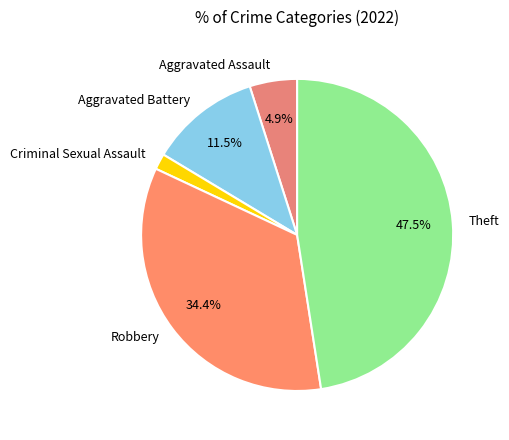

Rank the categories by value from highest to lowest.

Theft, Robbery, Aggravated Battery, Aggravated Assault, Criminal Sexual Assault